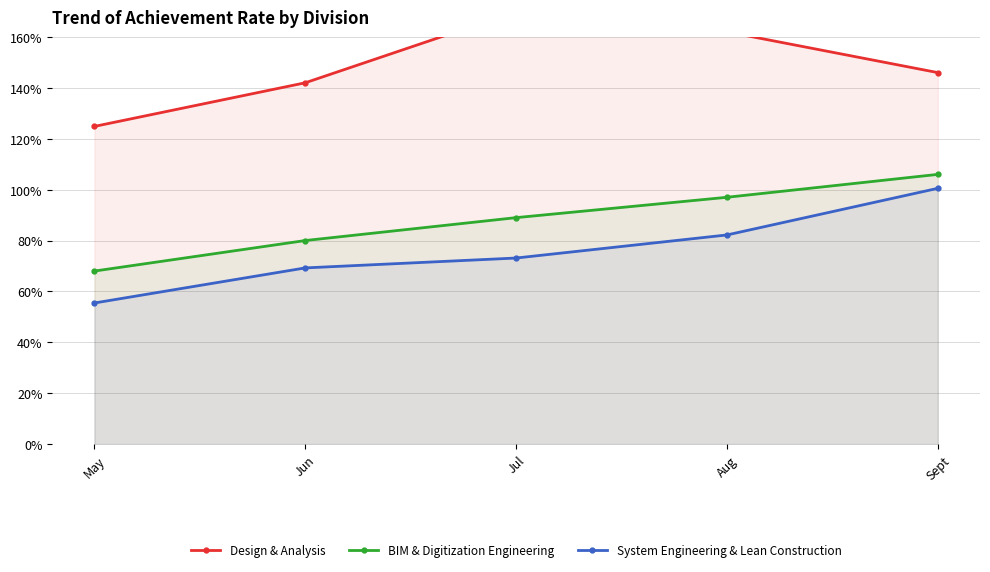

The BIM & Digitization Engineering series shows 0.9 at Jul. True or false?

True